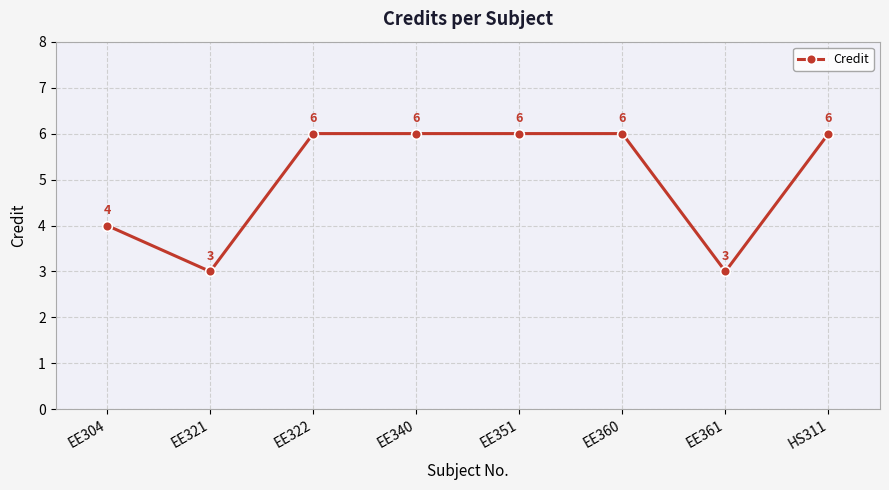

True or false: there are more than 1 points higher than both neighbors.

False